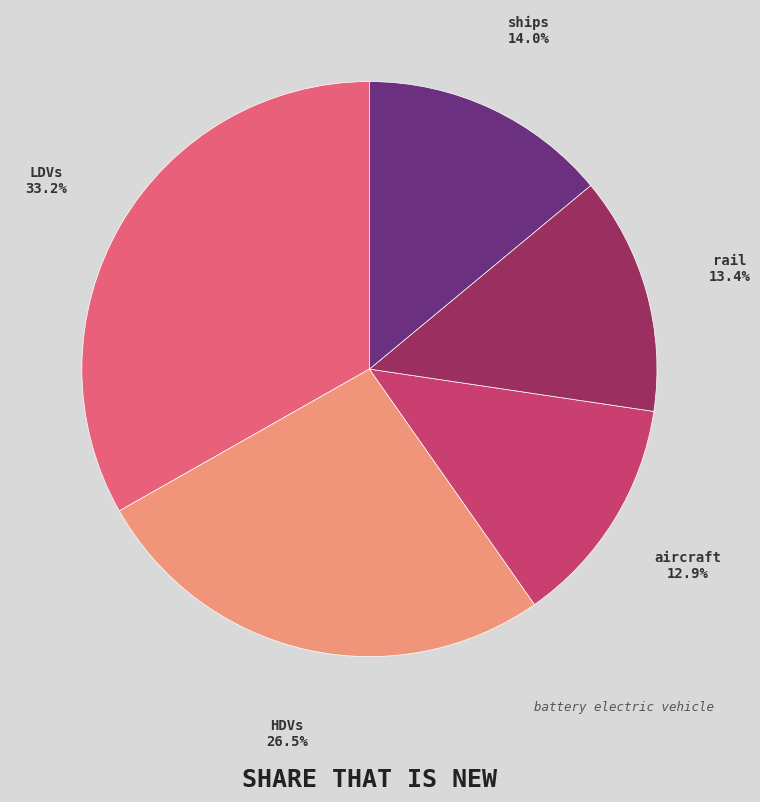

Is ships the majority of the pie?

No